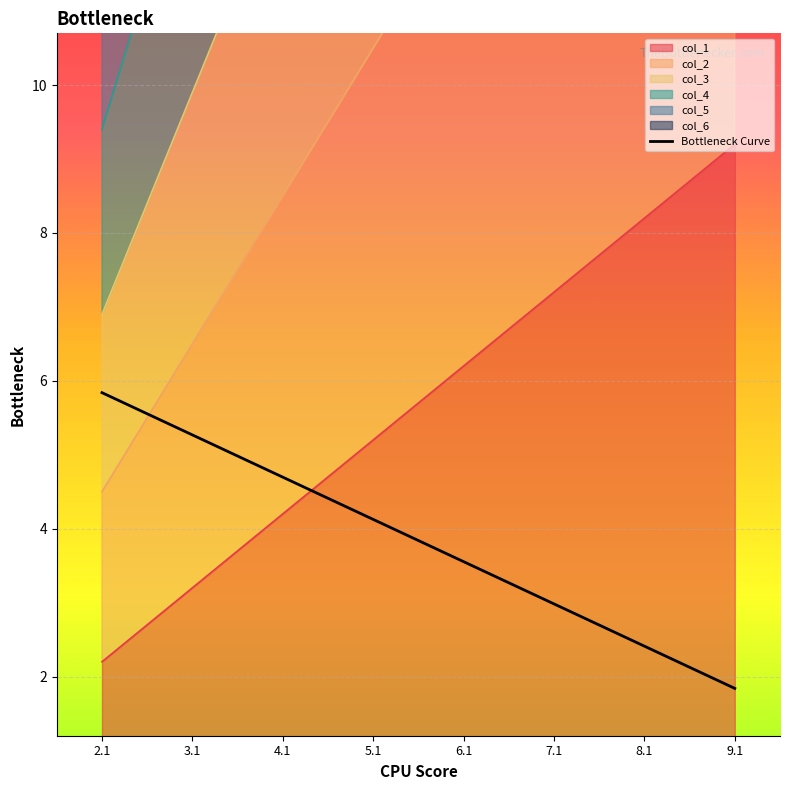

What is the label of the 1st point from the left?

2.1